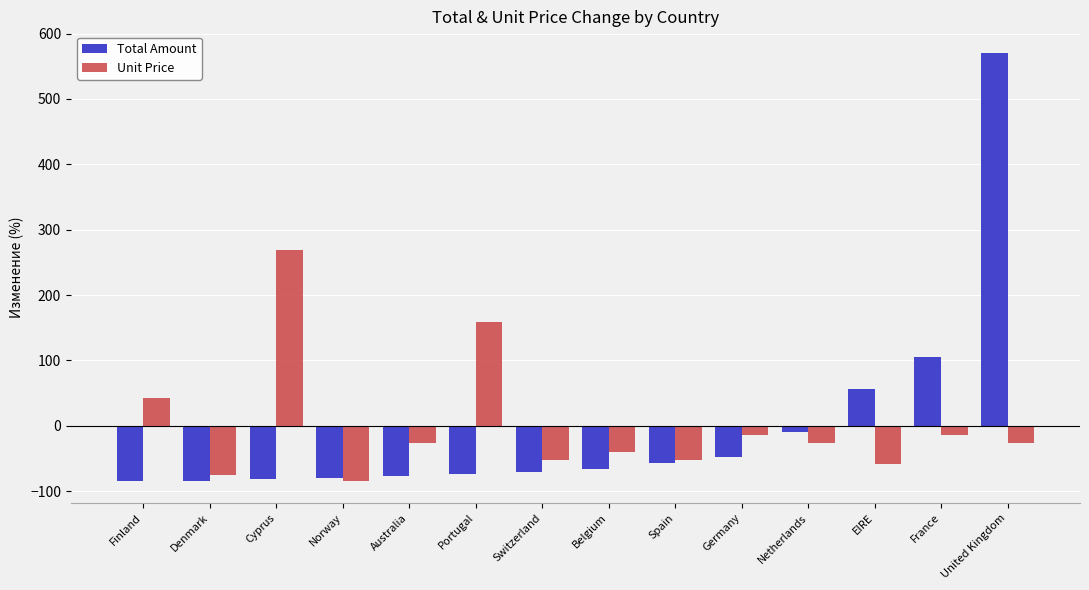

What is the minimum value for Total Amount?

-85.3